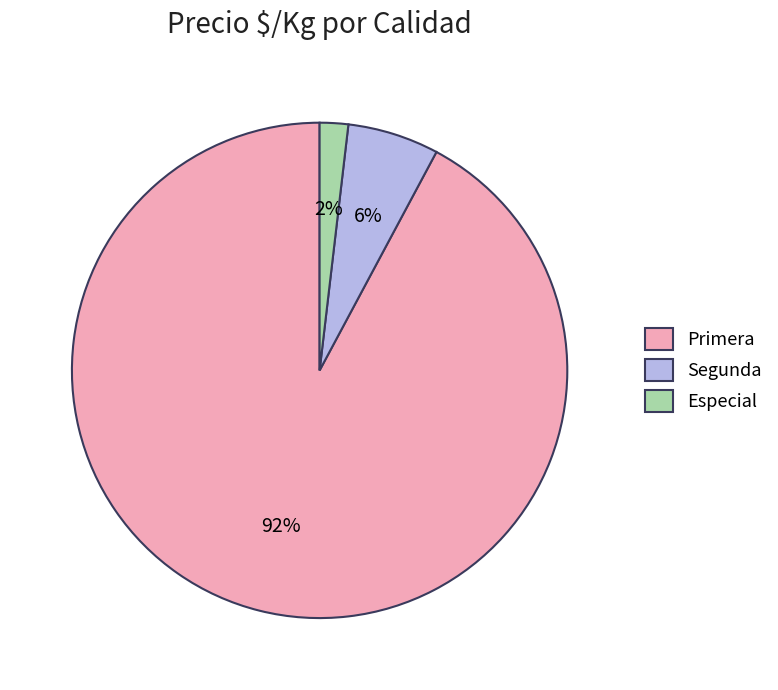

Rank the categories by value from lowest to highest.

Especial, Segunda, Primera